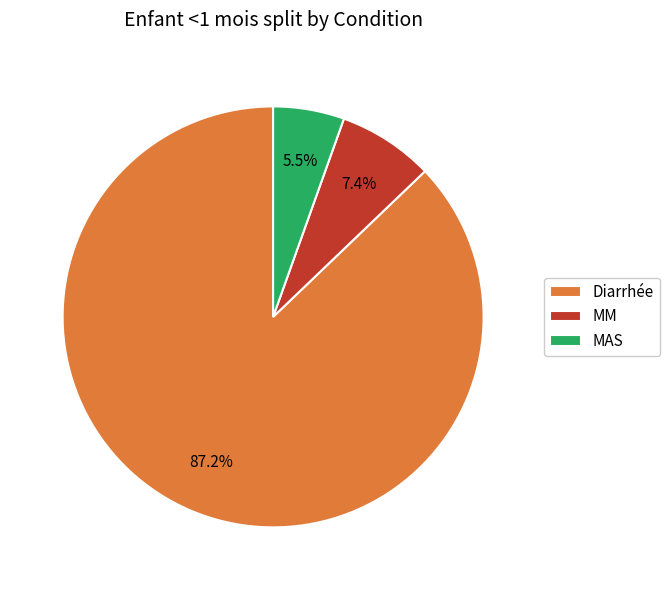

How many segments does this pie chart have?

3